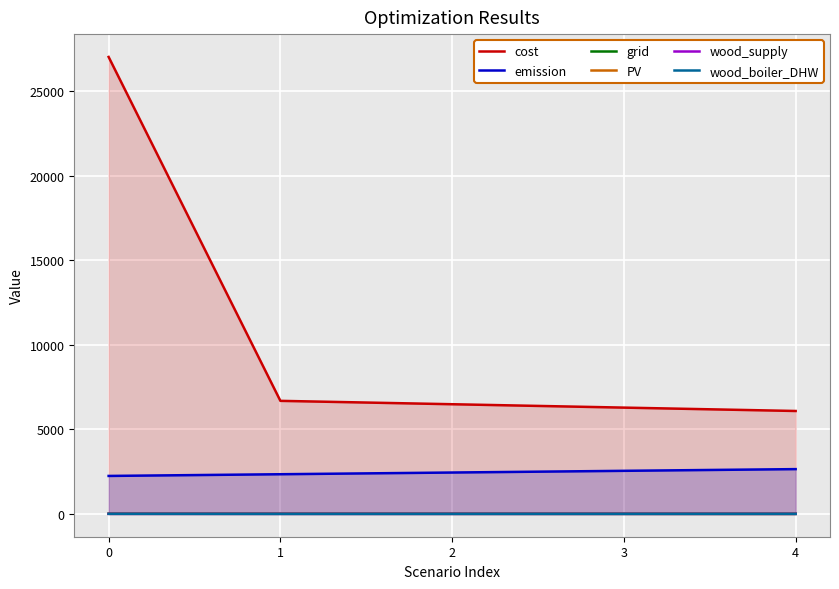

The cost series shows 9321.2 at 4. True or false?

False